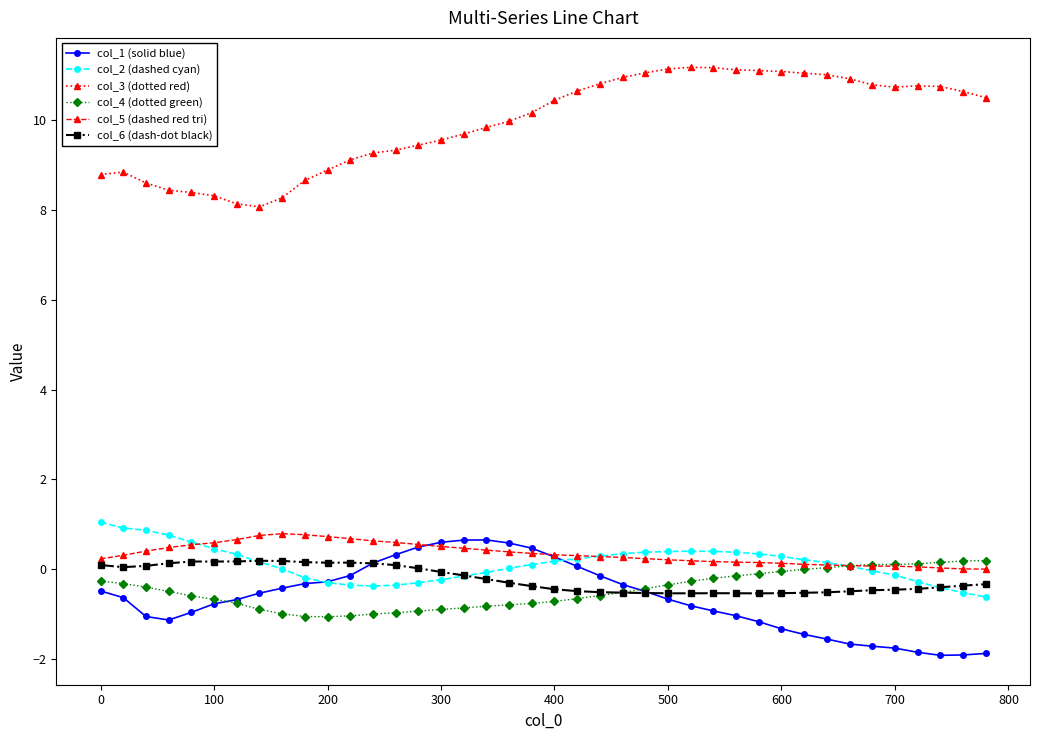

Which series has the largest range (max minus min)?

col_3 (dotted red)